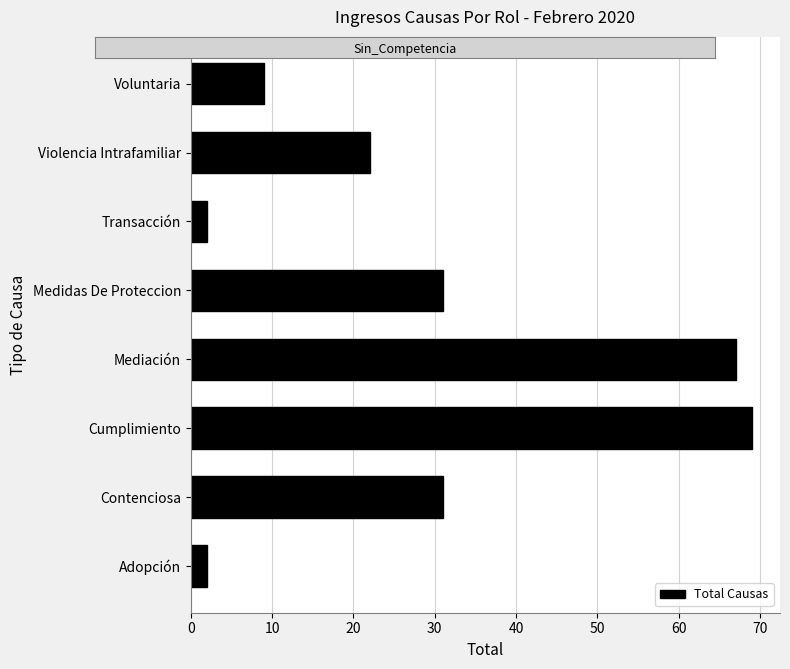

Reading bottom to top, transcribe all the data shown in this chart.

2	31	69	67	31	2	22	9